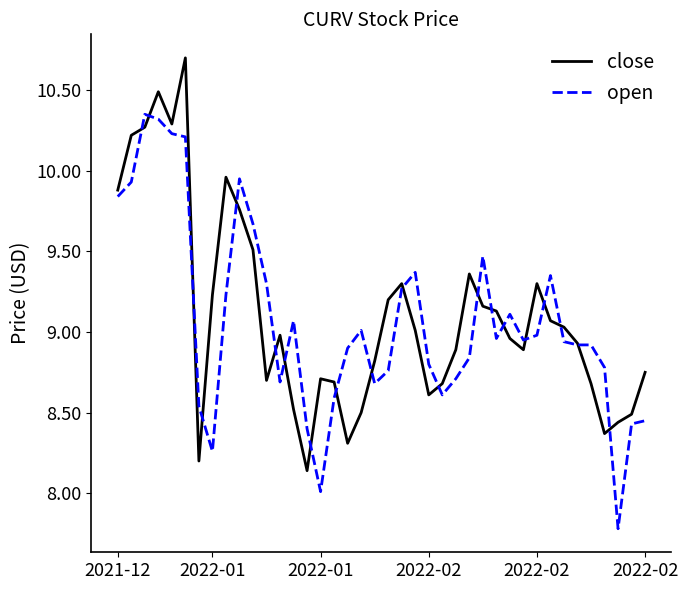

Rank the series by their maximum value, from highest to lowest.

close, open